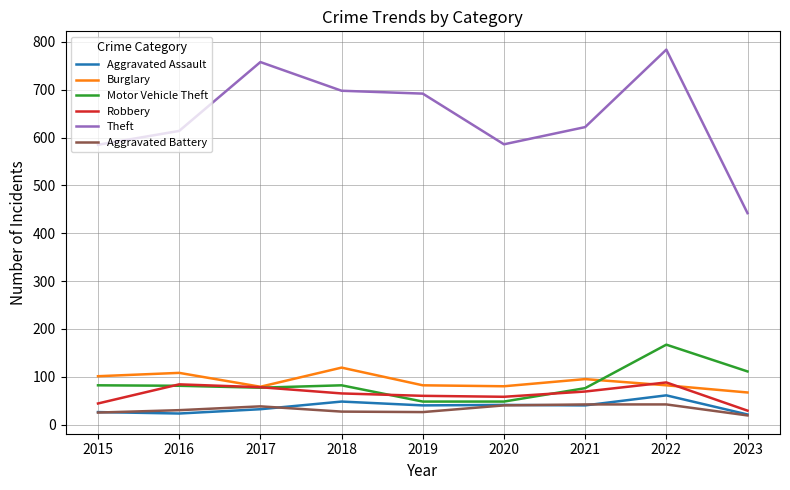

What is the greatest value displayed?

784